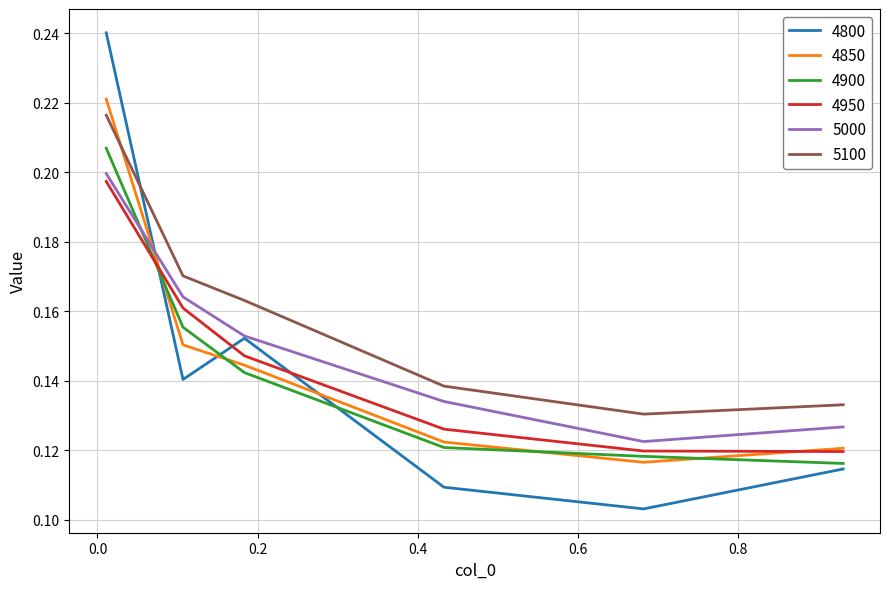

True or false: 5100 and 5000 intersect in this chart.

False